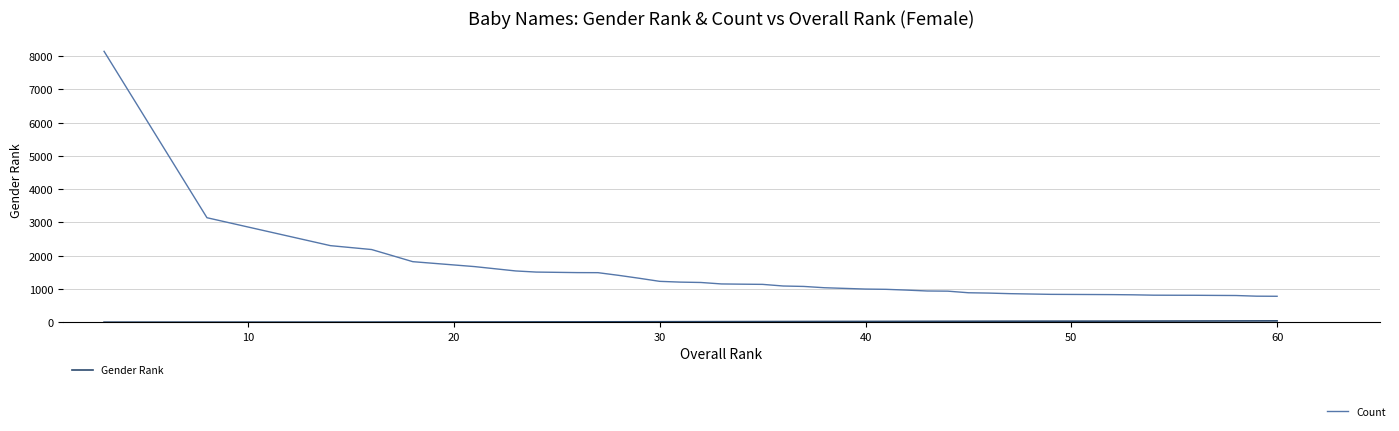

Which series has the largest total across all categories?

Count